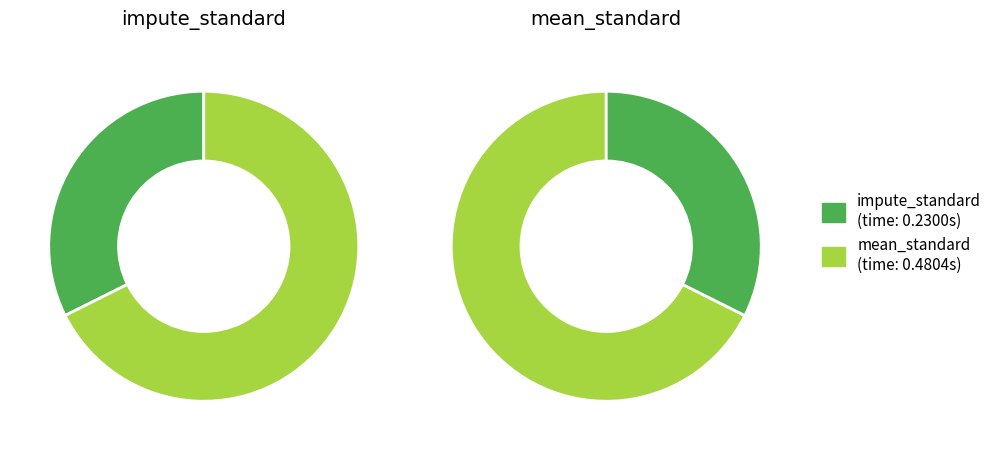

Which category has the smallest portion of the pie?

impute_standard